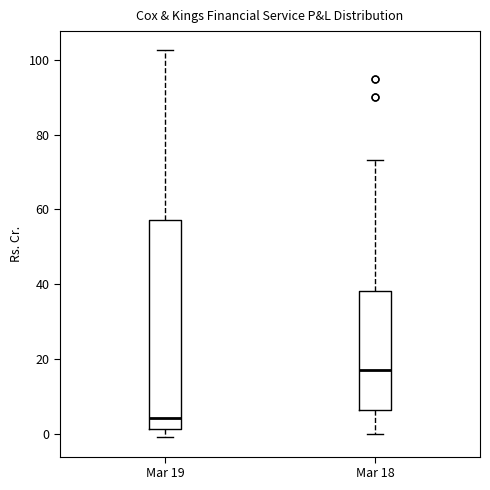

Where does the median line of the box for Mar 19 sit on the y-axis? The values are not printed on the chart, so give them approximately, as read against the axis.

4